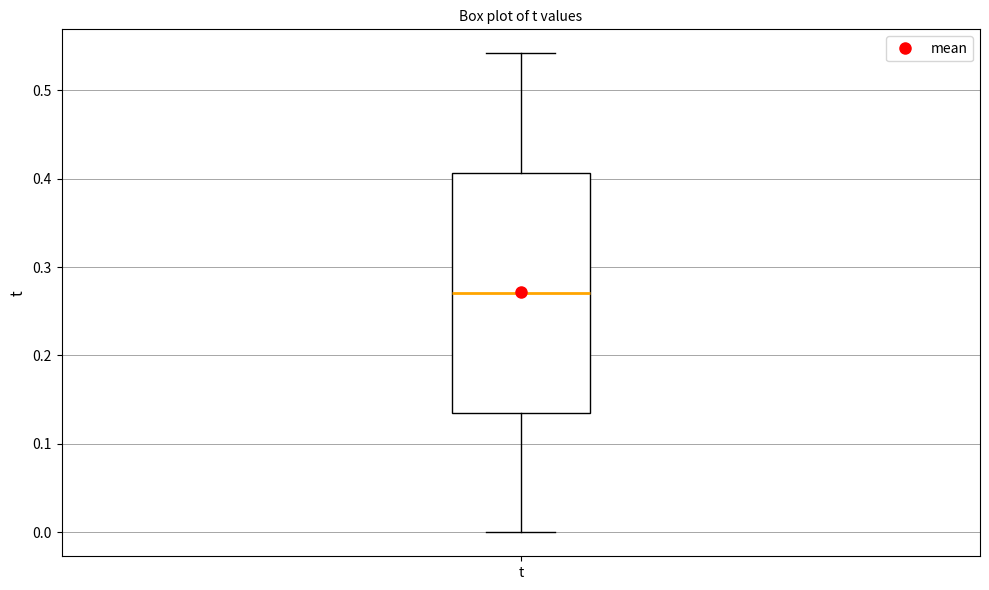

Read this box plot against the y-axis: the position of the median line, the range covered by the box, and the ends of both whiskers. The values are not printed on the chart, so give them approximately, as read against the axis.

median 0.27, box 0.14 to 0.41, whiskers 0.00 to 0.54